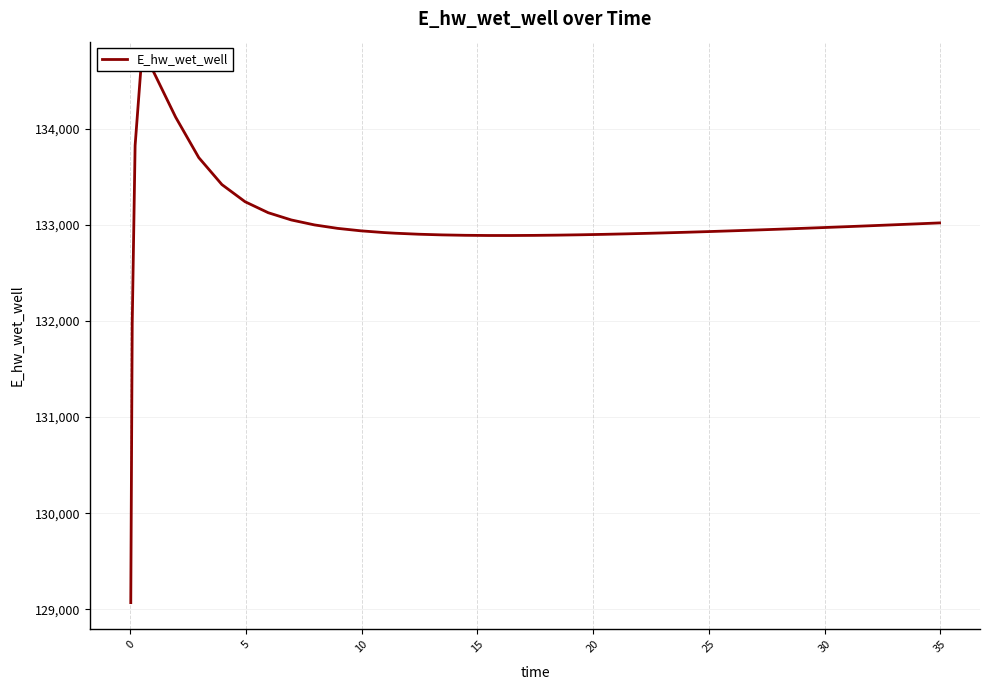

Reading left to right, what are all the values shown in this chart?

129070.3	131970.0	133826.0	134628.0	134615.3	134120.9	133699.8	133419.1	133240.8	133126.5	133051.0	132999.5	132963.6	132938.1	132920.0	132913.2	132902.8	132895.8	132891.6	132889.6	132889.4	132890.8	132893.3	132897.0	132901.5	132906.8	132912.8	132916.0	132922.8	132930.1	132937.9	132946.0	132954.4	132963.1	132972.1	132981.4	132990.9	133000.6	133010.4	133020.5